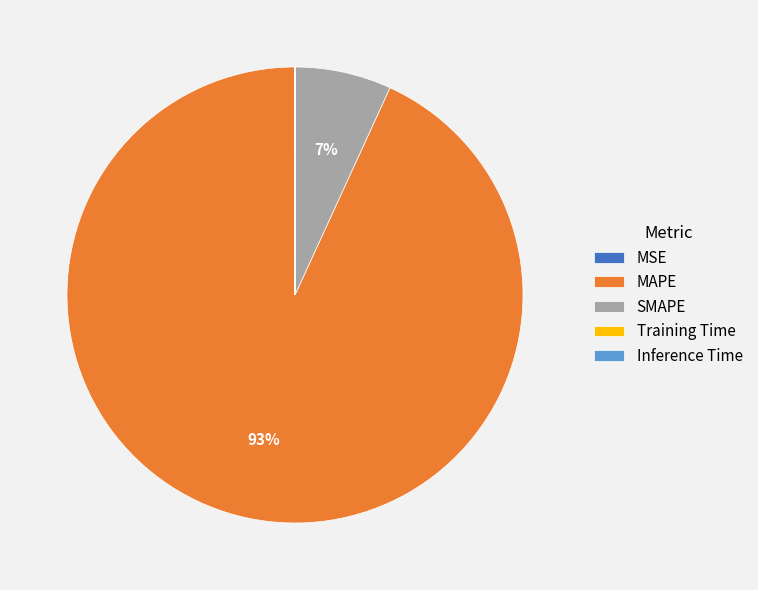

To the nearest percent, what portion does MAPE represent?

93%